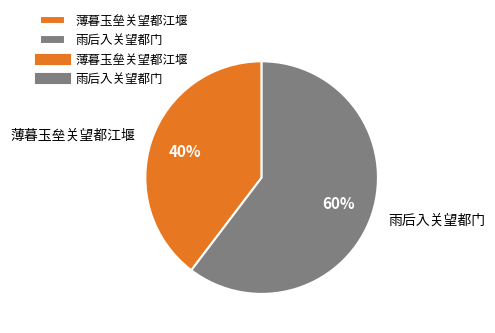

Rank the categories by value from highest to lowest.

雨后入关望都门, 薄暮玉垒关望都江堰